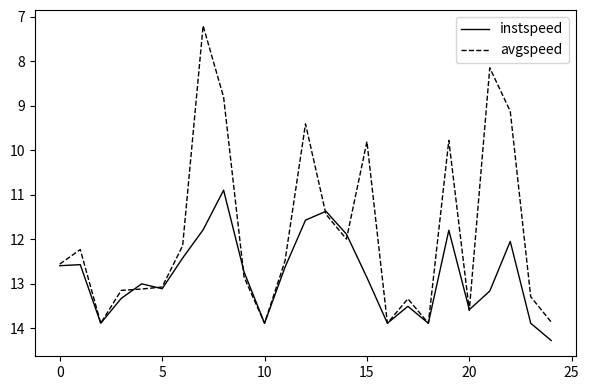

What is the maximum value for instspeed?

14.3